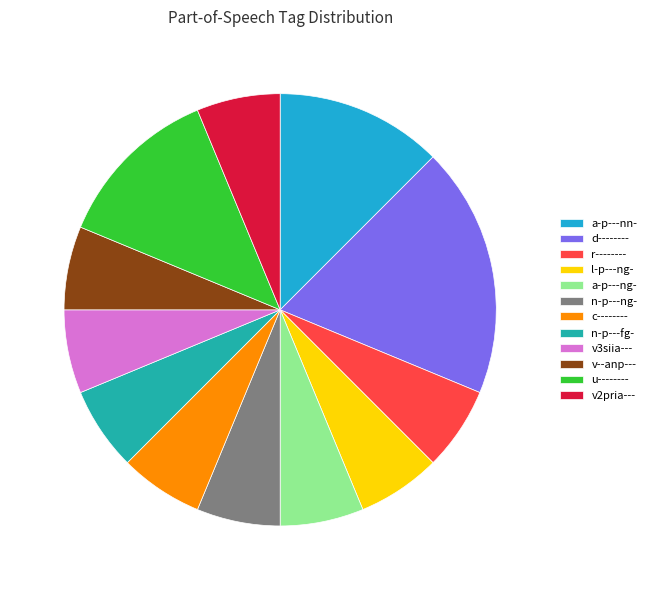

Does n-p---fg- account for over 50% of the chart?

No